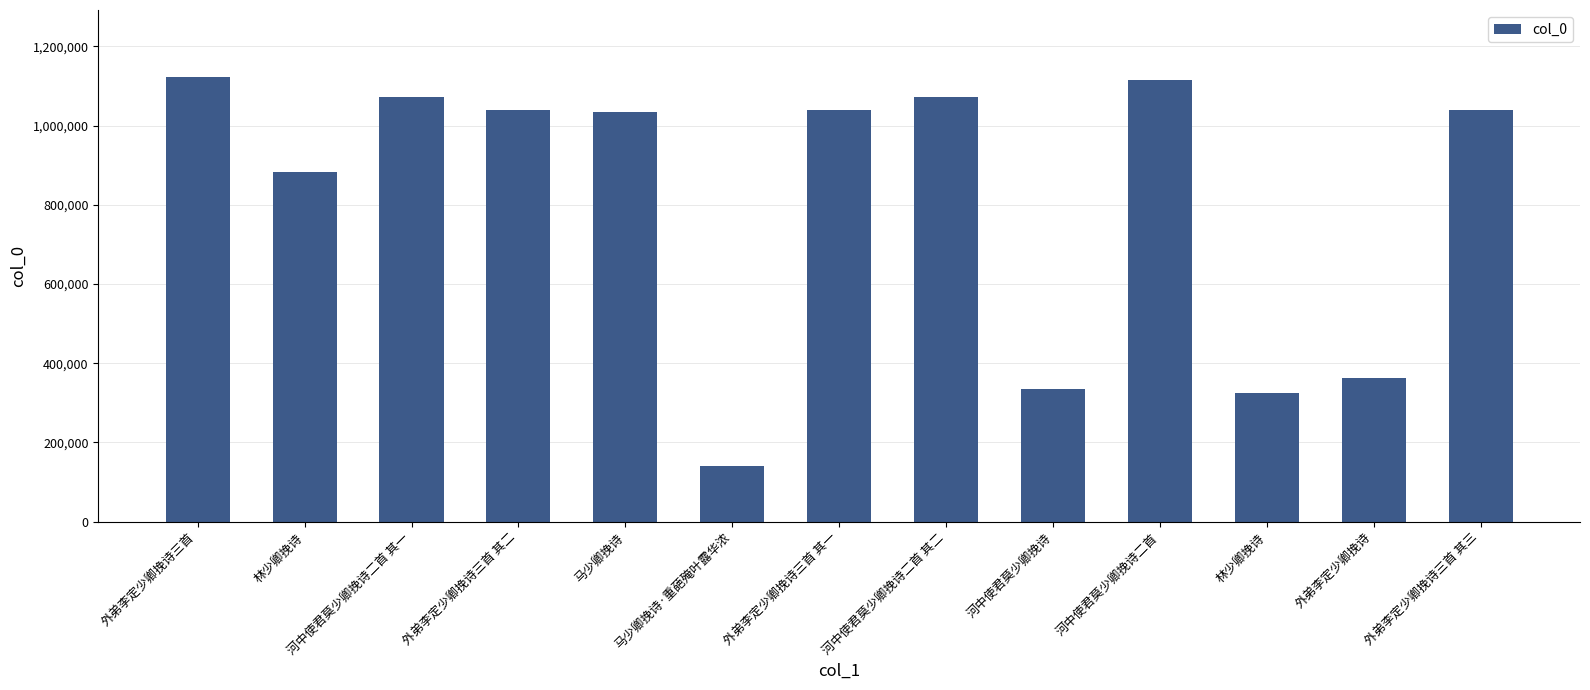

How many bars are there in total?

13